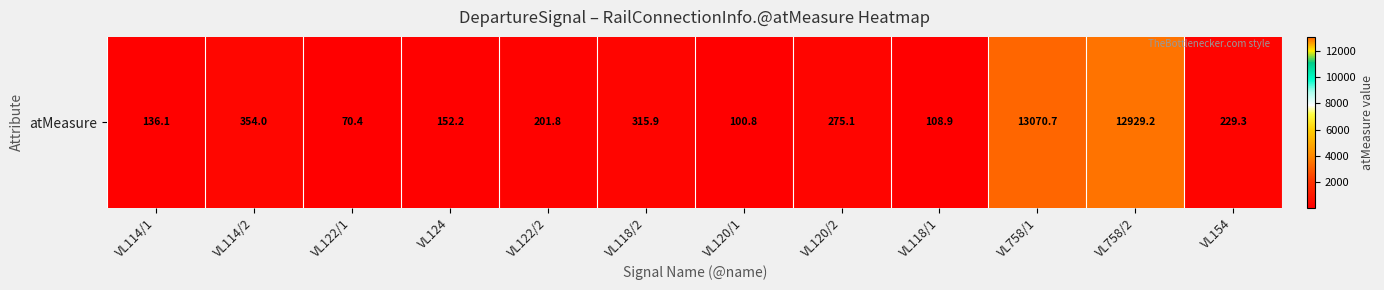

Reading right to left, list all the values displayed in this chart.

229.3	12929.2	13070.7	108.9	275.1	100.8	315.9	201.8	152.2	70.4	354.0	136.1